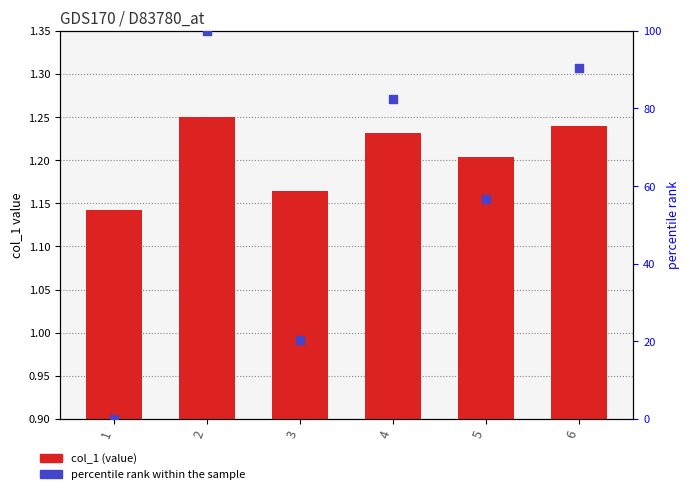

At which category is the sum across all series the highest?

2